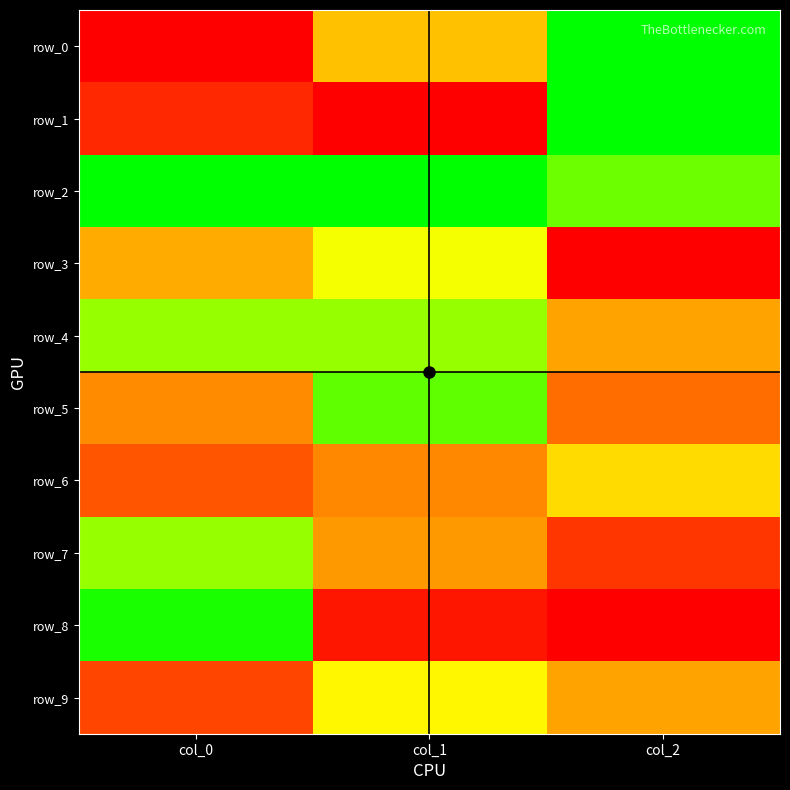

Reading left to right, list all the values displayed in this chart.

row_0: col_0=0.0	col_1=0.5	col_2=1.0
row_1: col_0=0.1	col_1=0.0	col_2=1.0
row_2: col_0=1.0	col_1=1.0	col_2=0.9
row_3: col_0=0.4	col_1=0.7	col_2=0.0
row_4: col_0=0.8	col_1=0.8	col_2=0.4
row_5: col_0=0.4	col_1=0.9	col_2=0.3
row_6: col_0=0.2	col_1=0.4	col_2=0.6
row_7: col_0=0.8	col_1=0.4	col_2=0.1
row_8: col_0=1.0	col_1=0.1	col_2=0.0
row_9: col_0=0.2	col_1=0.6	col_2=0.4